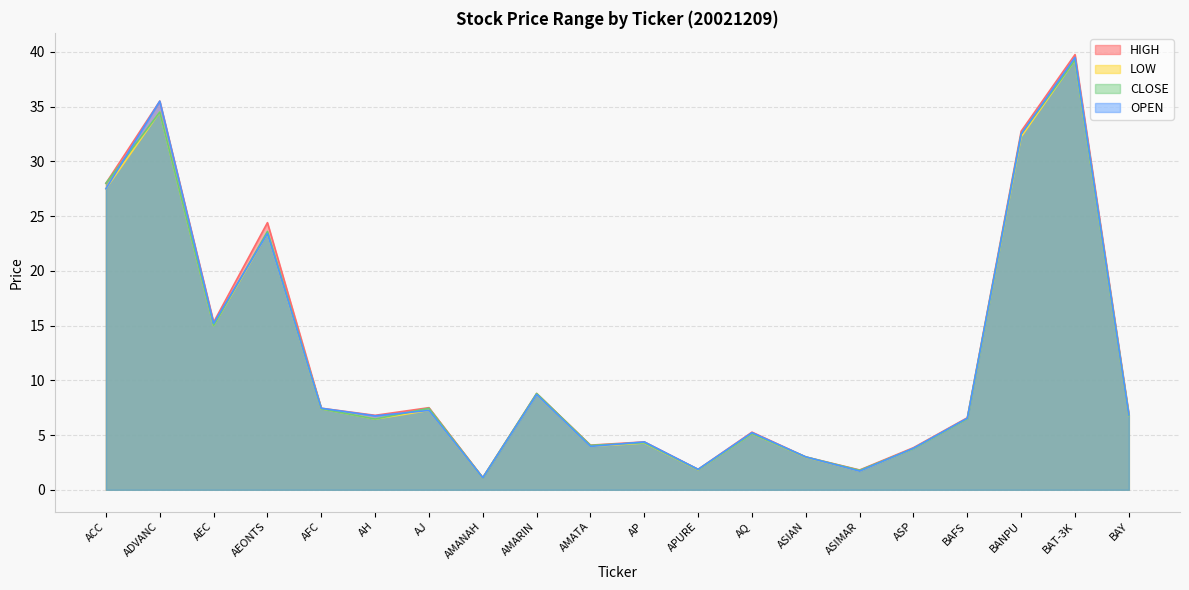

What is the highest value of the HIGH series?

39.8